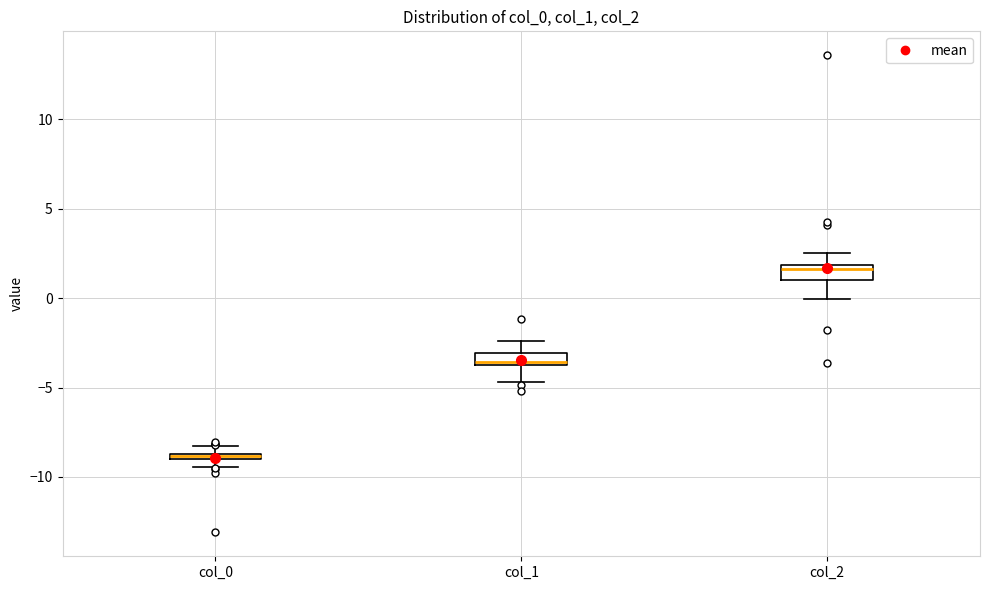

Where does the upper whisker of the box for col_1 end on the y-axis? The values are not printed on the chart, so give them approximately, as read against the axis.

-2.5